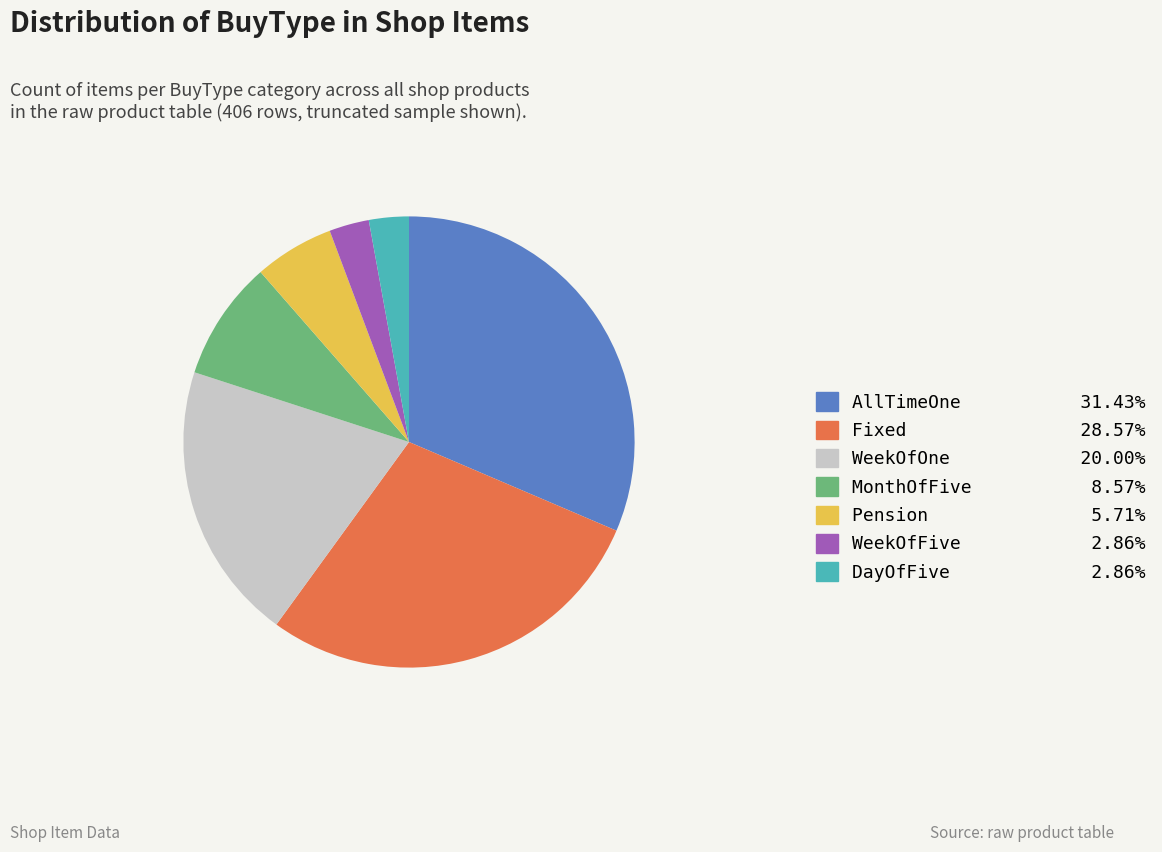

Does WeekOfOne 20.00% represent more than half of the total?

No